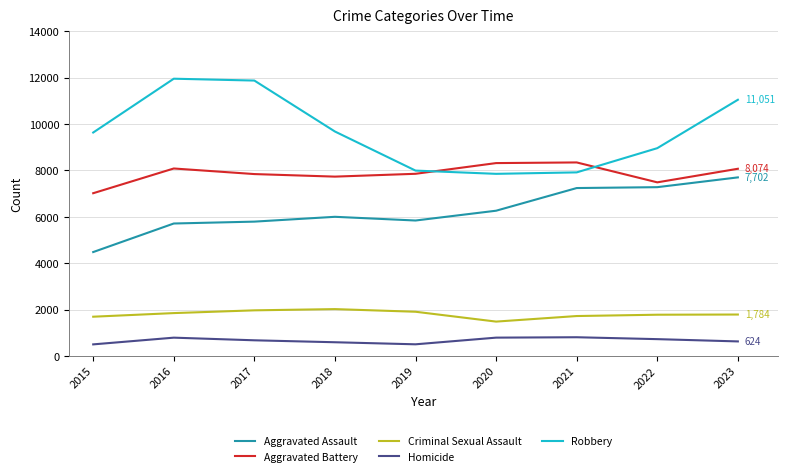

What is the minimum value shown in the chart?

496